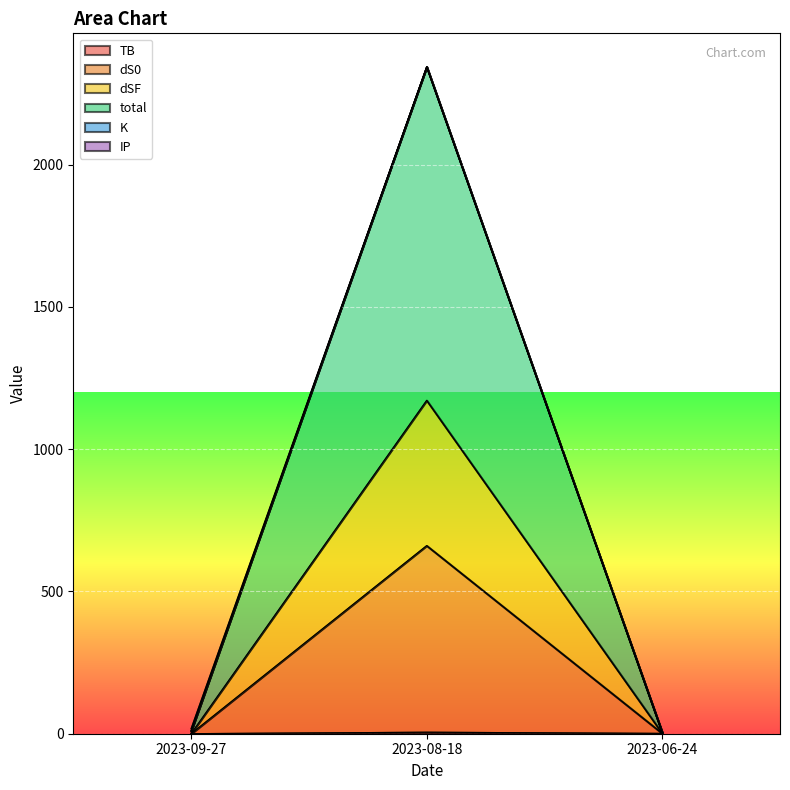

Reading left to right, list all the values displayed in this chart.

TB: 18.2	2344.1	4.2
dS0: 0.3	1171.7	1.3
dSF: 0.3	661.2	1.3
total: 9.5	2343.9	3.9